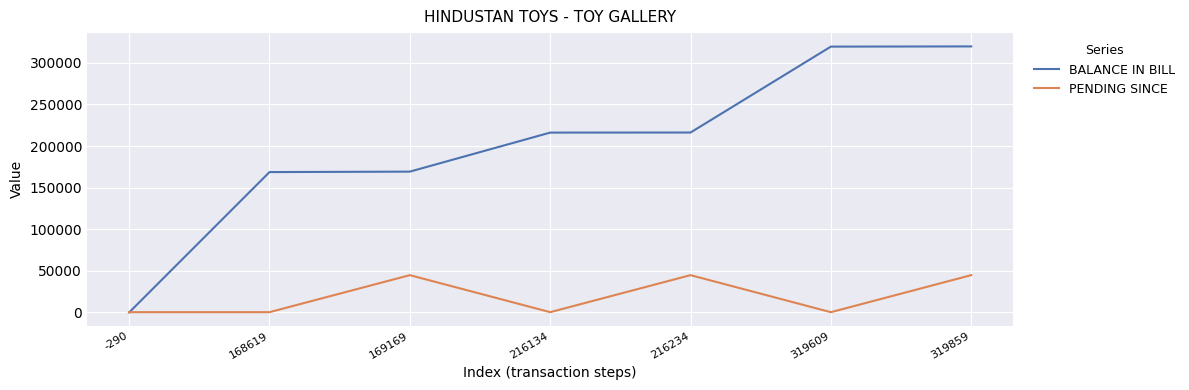

What is the difference between the highest and lowest values at 169169?

124585